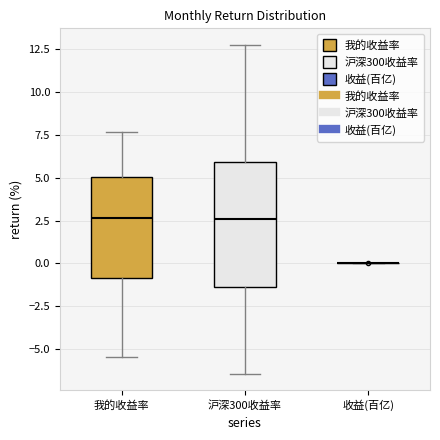

Reading left to right, transcribe this box plot: for each box, give where its median line is, the range the box spans, and where its two whiskers end, as read against the y-axis. The values are not printed on the chart, so give them approximately, as read against the axis.

我的收益率: median 2.5, box -1.0 to 5.0, whiskers -5.5 to 7.5
沪深300收益率: median 2.5, box -1.5 to 6.0, whiskers -6.5 to 13.0
收益(百亿): box collapsed to a line at 0.0, whiskers 0.0 to 0.0